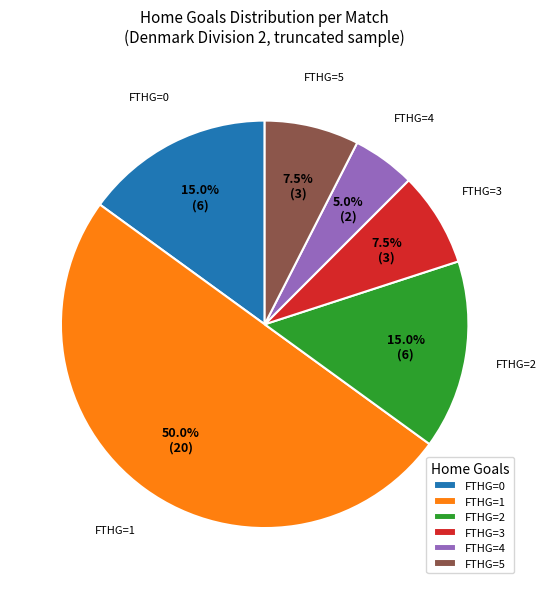

Approximately how many times larger is the value at FTHG=2 compared to FTHG=0?

1.0